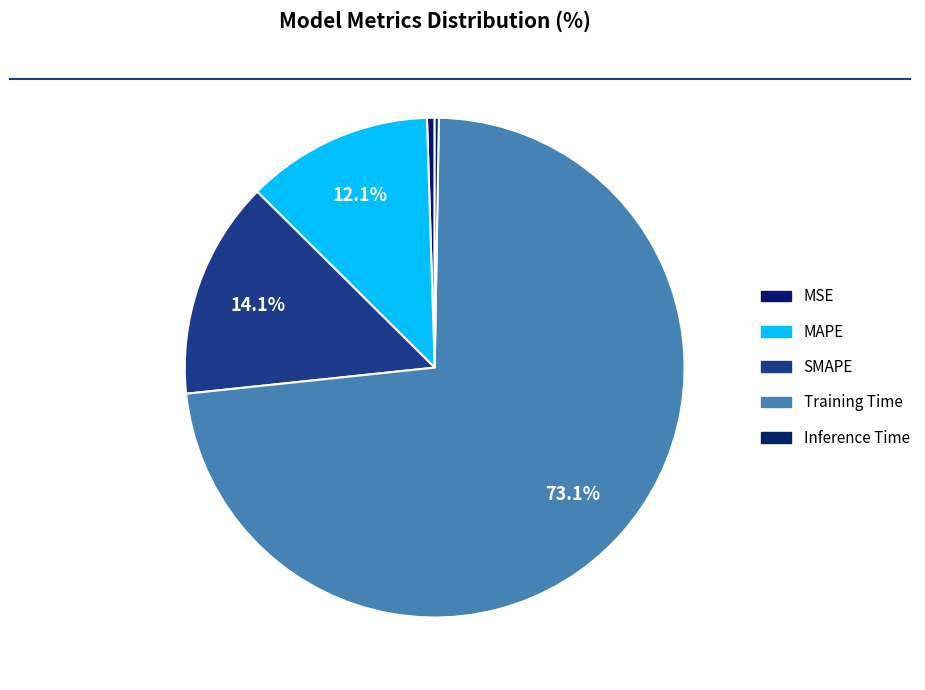

True or false: Training Time accounts for 84% of the total.

False